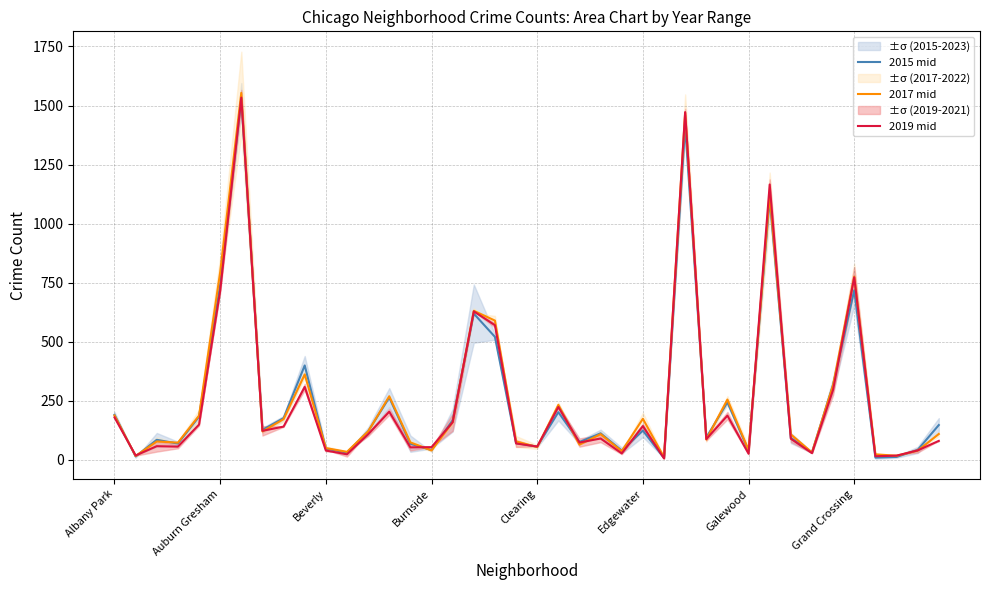

Which series has the widest spread of values?

2017 mid